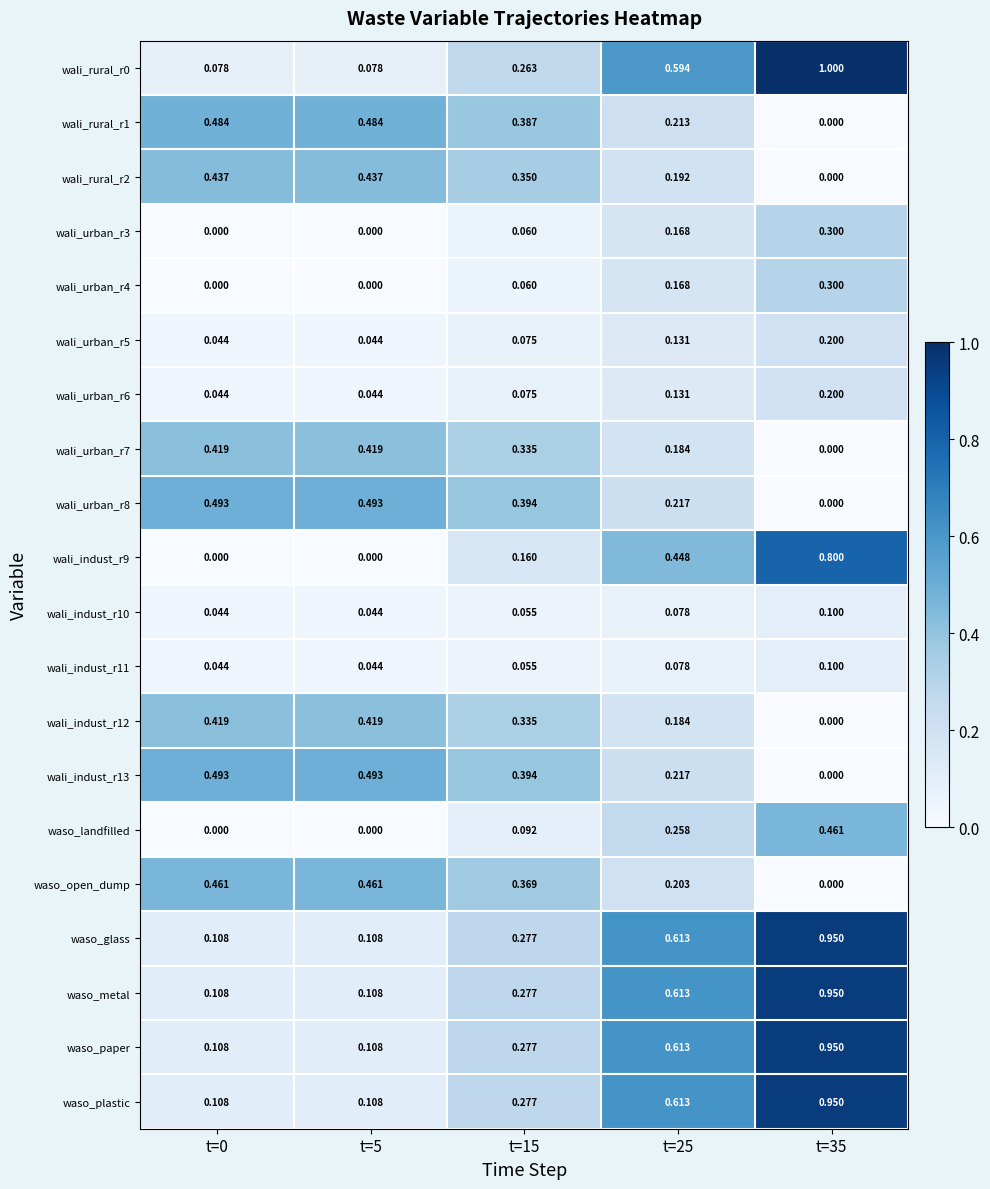

Is the value of wali_indust_r9 at t=35 greater than the value of wali_rural_r1 at t=25?

Yes